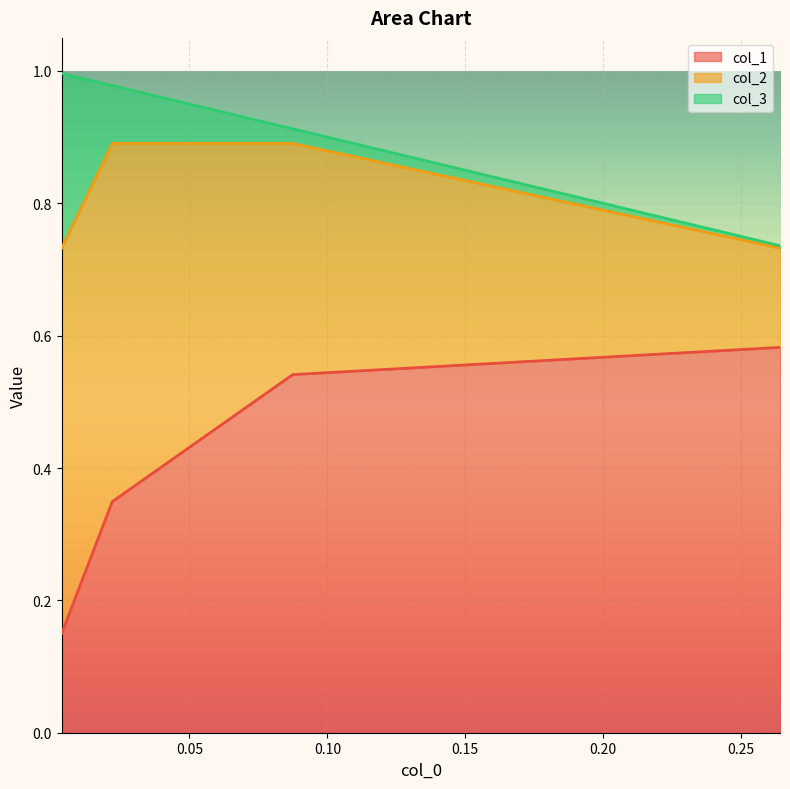

At which category is the sum across all series the highest?

3